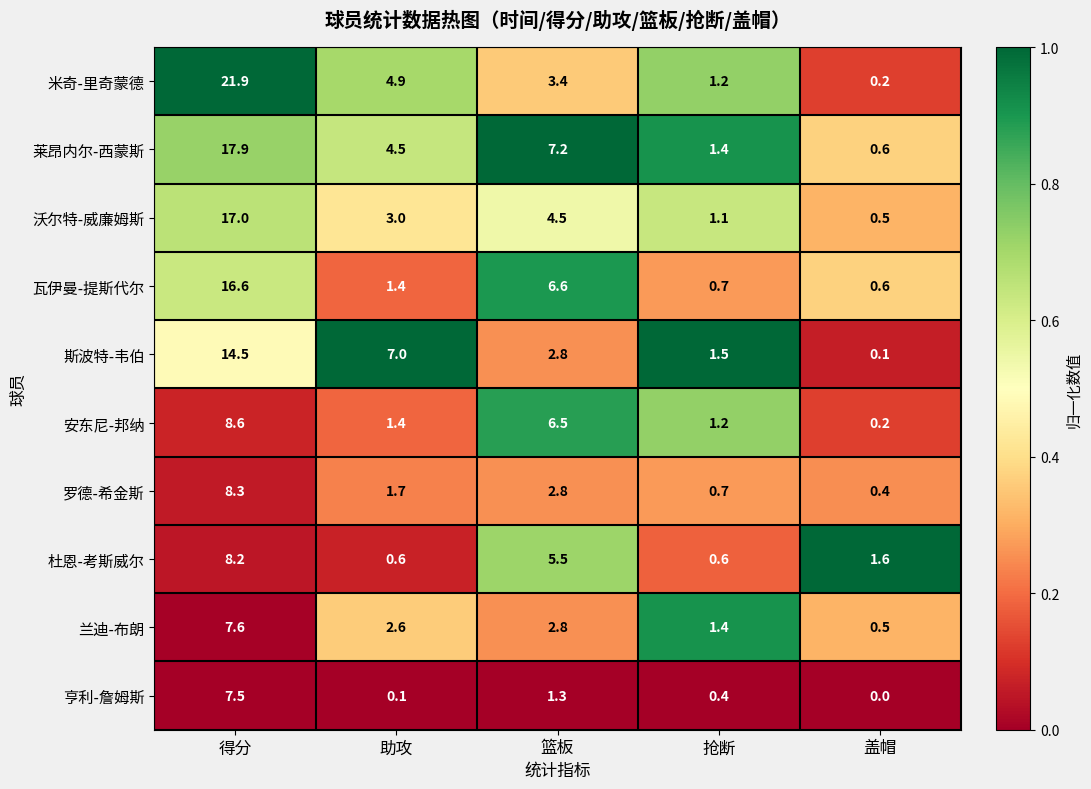

What is the difference between the 斯波特-韦伯 values at 抢断 and 助攻?

5.5